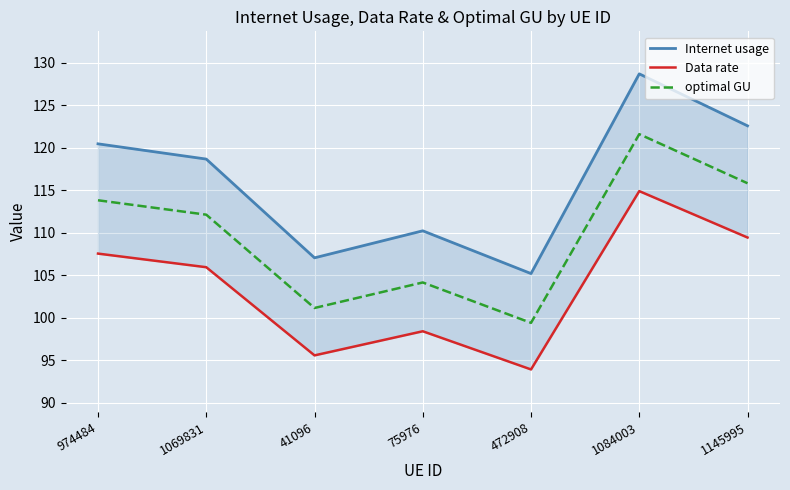

Rank the series by their maximum value, from lowest to highest.

Data rate, optimal GU, Internet usage